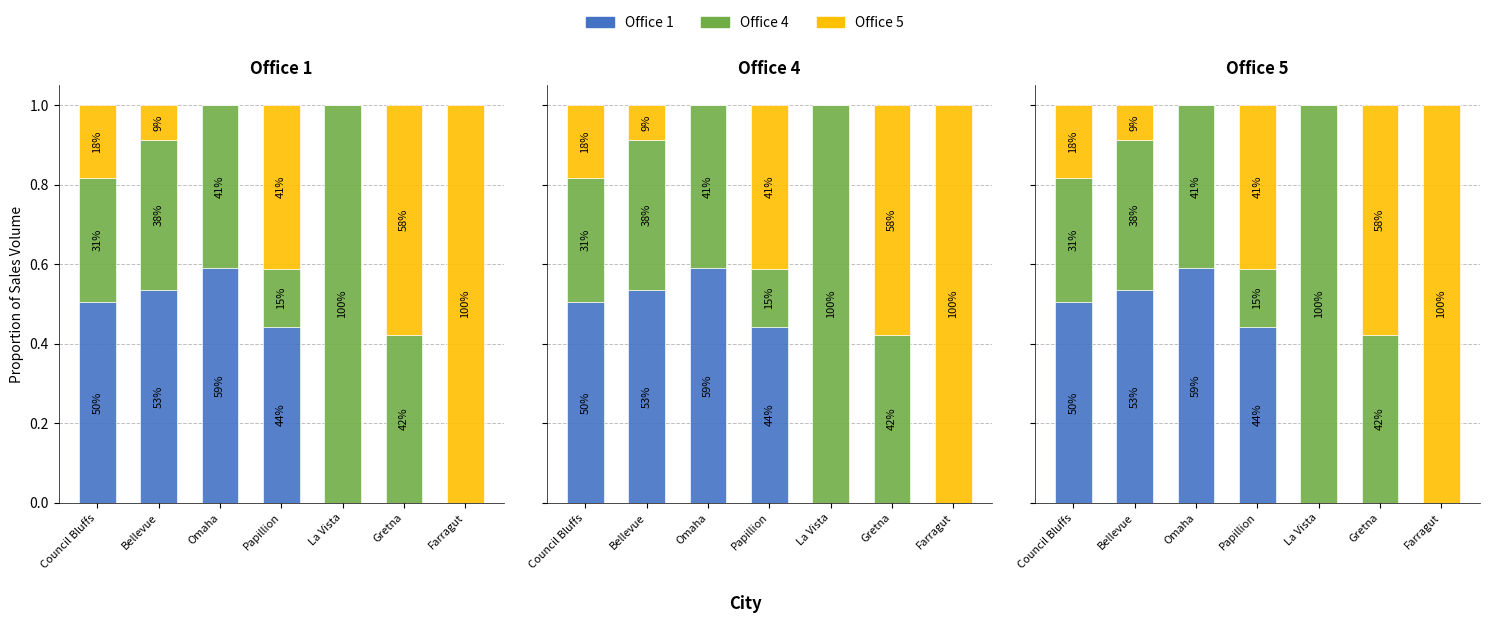

What is the difference between the maximum and minimum values in the Office 5 series?

1.0